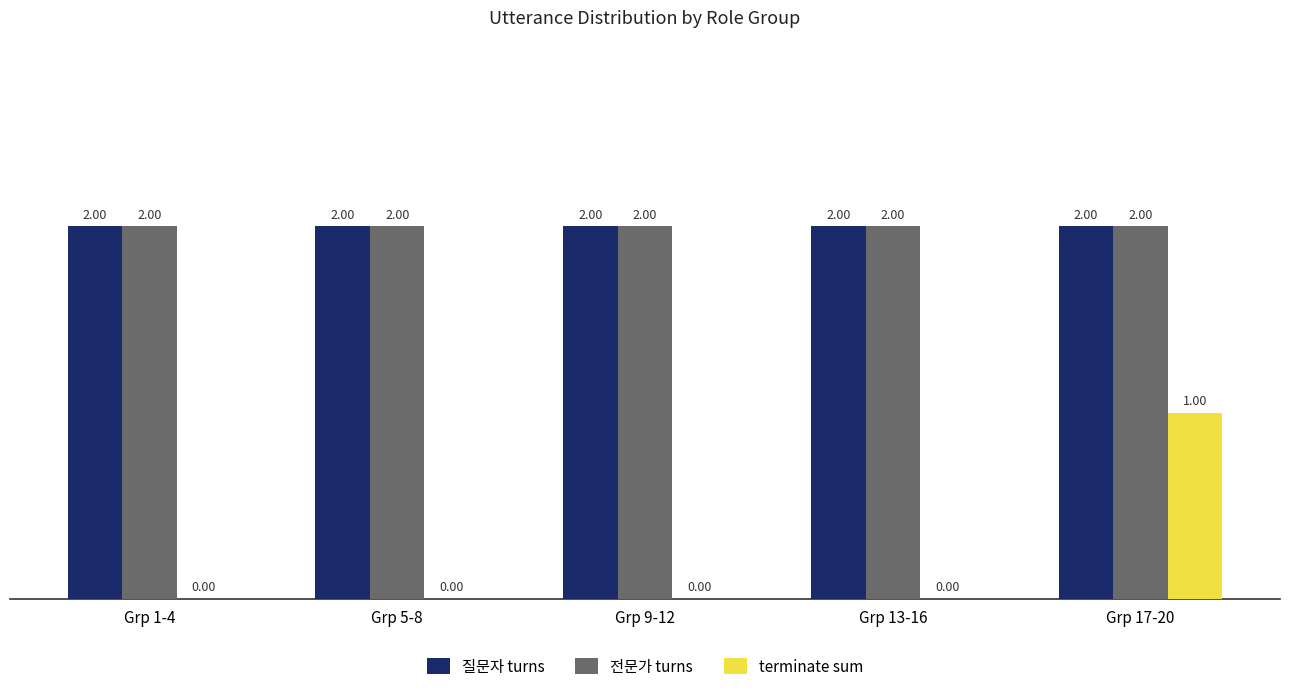

How many groups of bars are there?

5